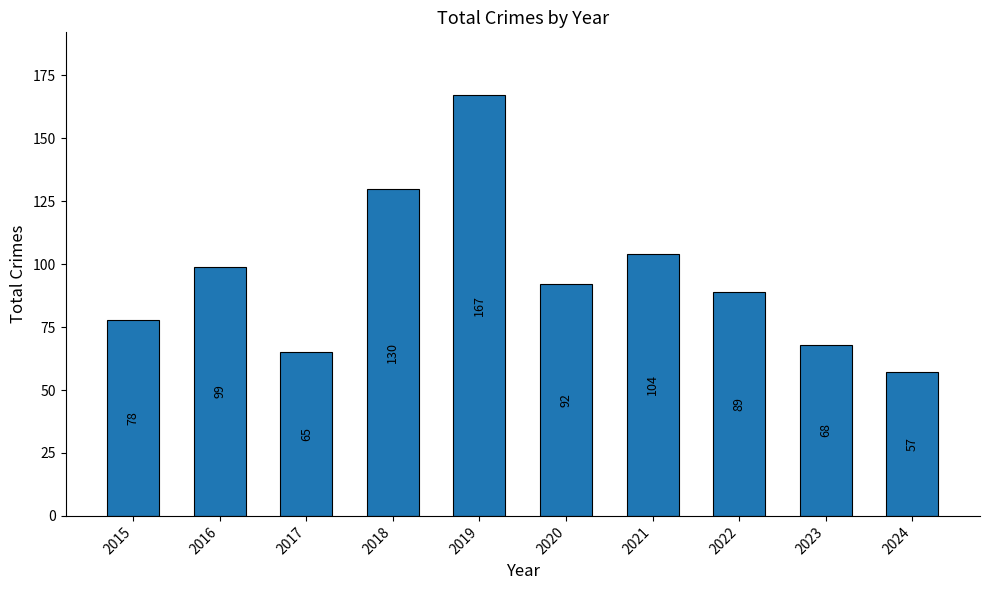

Reading left to right, transcribe all the data shown in this chart.

2015=78	2016=99	2017=65	2018=130	2019=167	2020=92	2021=104	2022=89	2023=68	2024=57